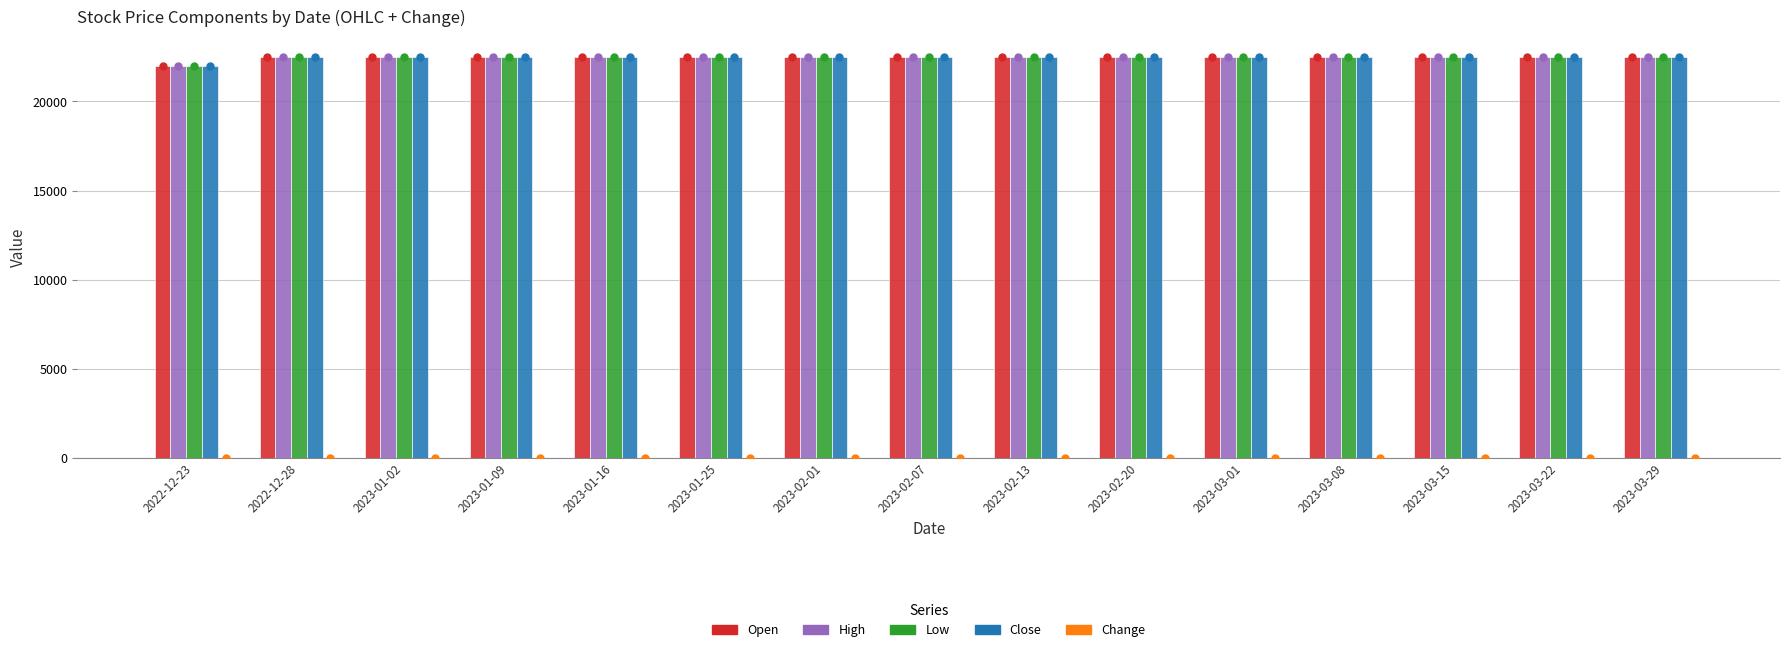

What is the greatest value displayed?

22500.0